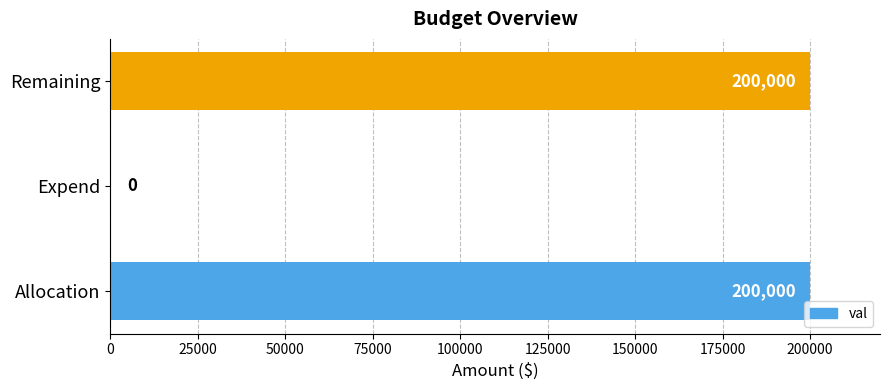

What value does the data have at Remaining, to the nearest 10?

200000